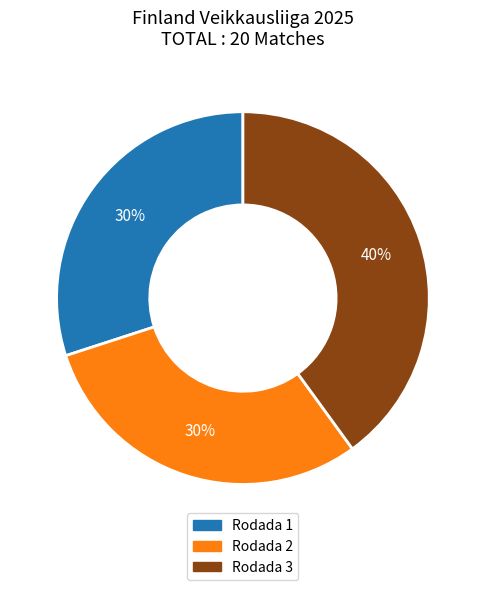

Does any single category account for the majority?

No